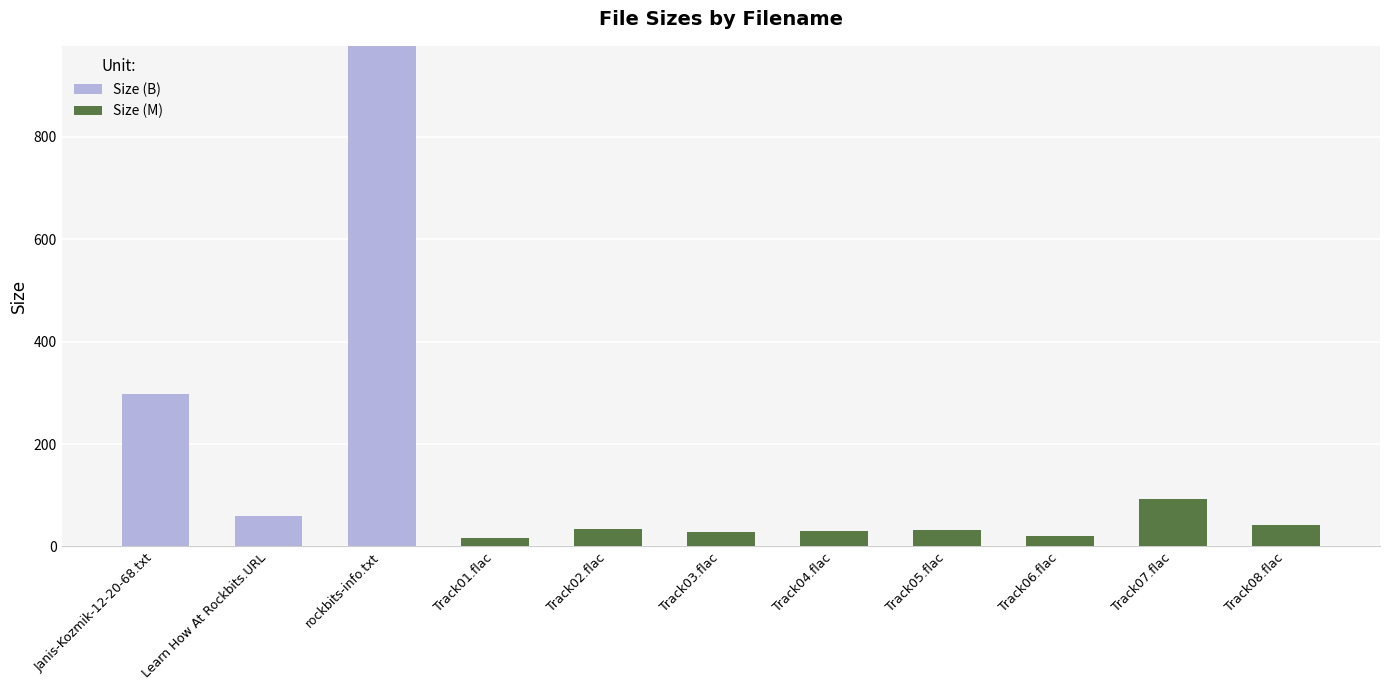

What is the total value across all series at Track04.flac?

30.2